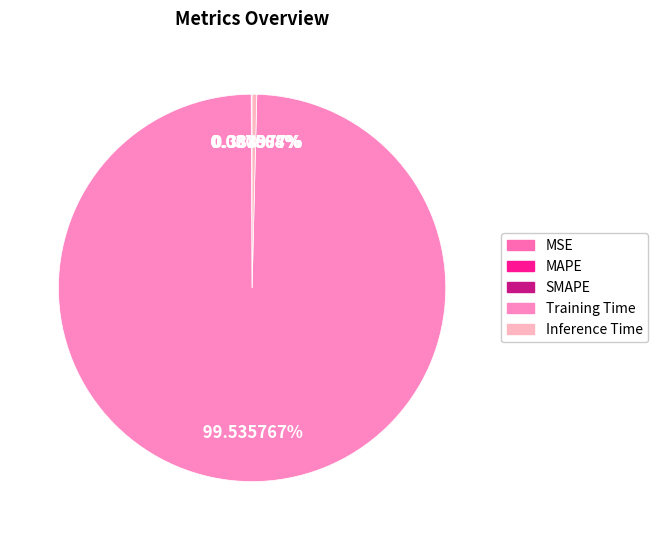

How many slices are in this pie chart?

5